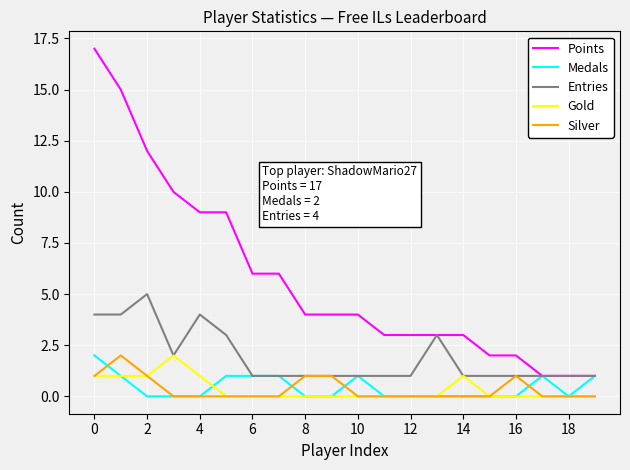

Which series has the largest total across all categories?

Points